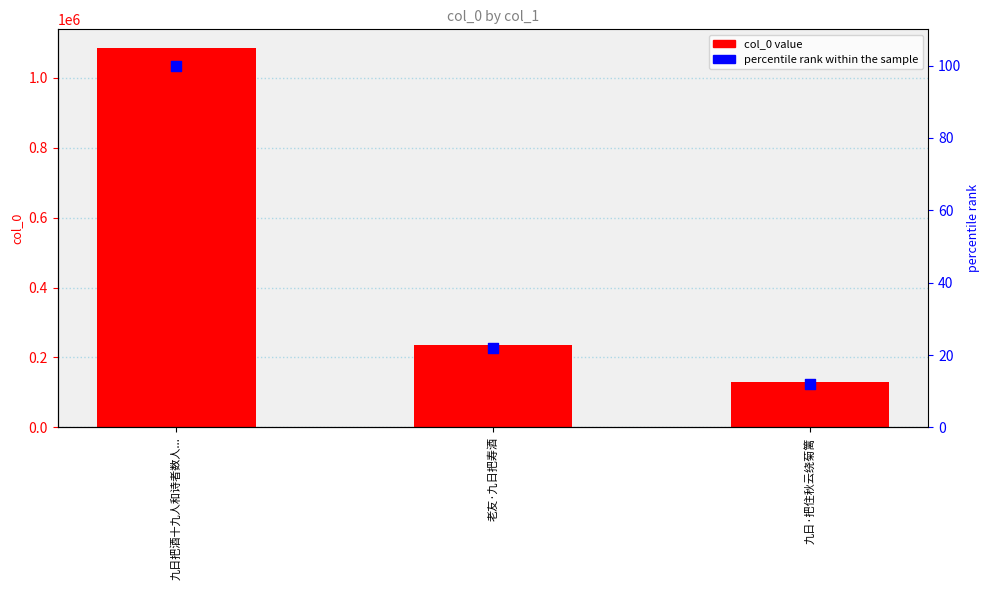

At which category is the sum across all series the highest?

九日把酒十九人和诗者数人...